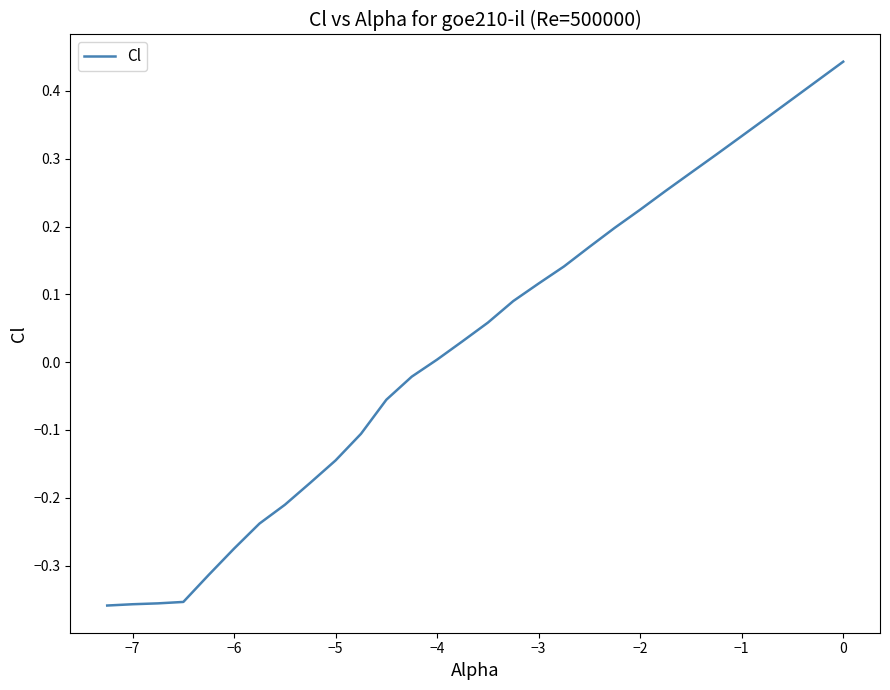

What is the difference between the maximum and minimum values?

0.8